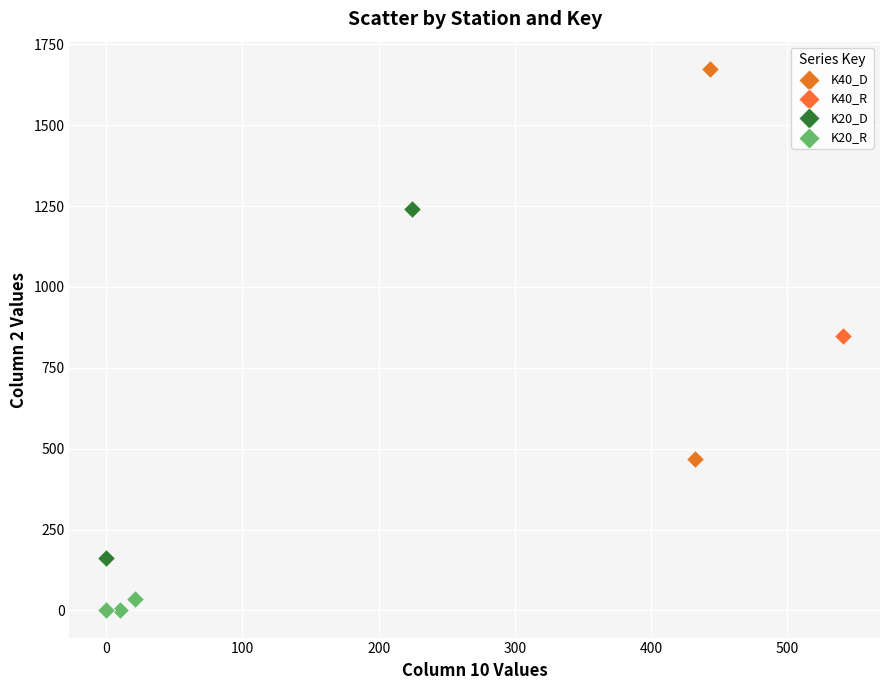

Which series contains the highest Y value?

K40_D